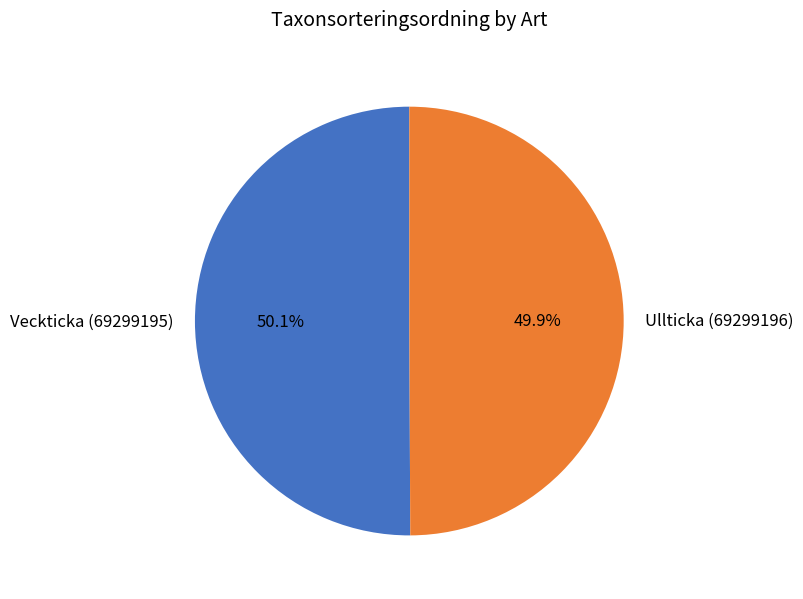

Approximately how many times larger is the value at Ullticka (69299196) compared to Veckticka (69299195)?

1.0